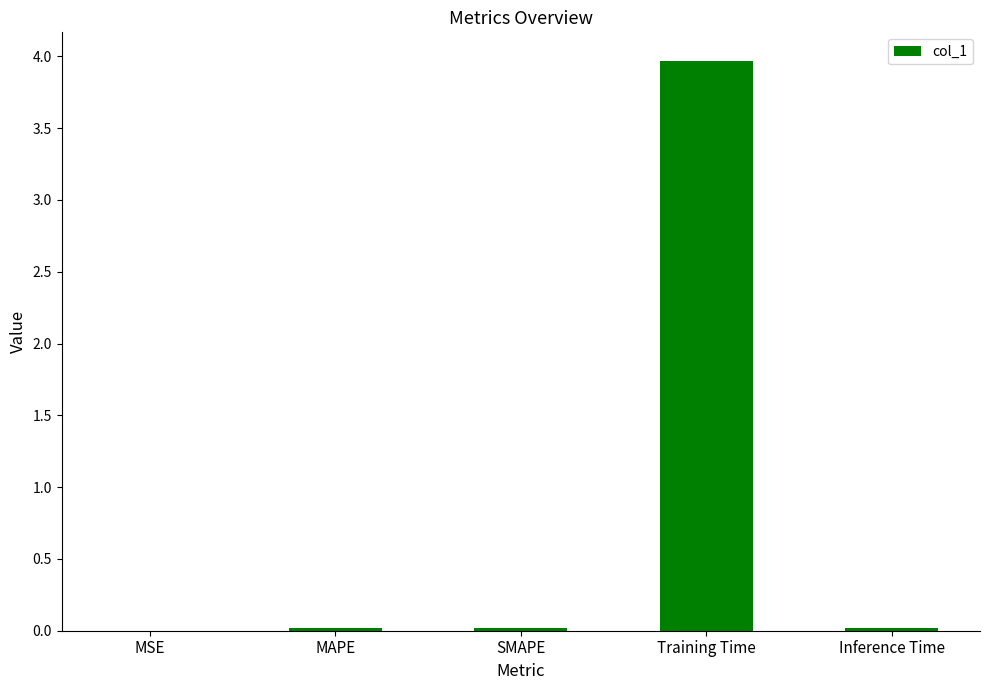

What is the average value?

0.8